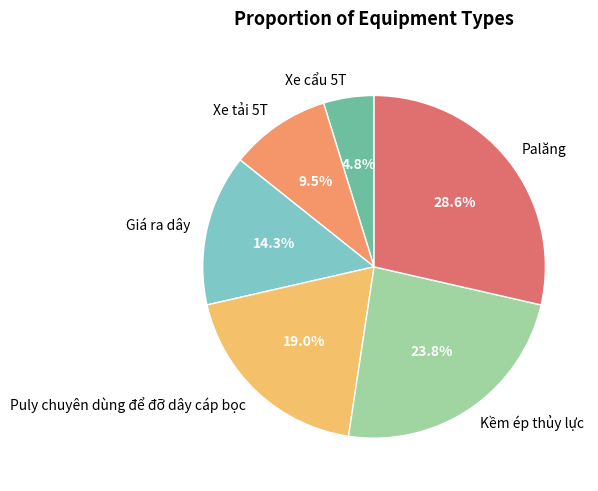

Is there a majority slice in this chart?

No